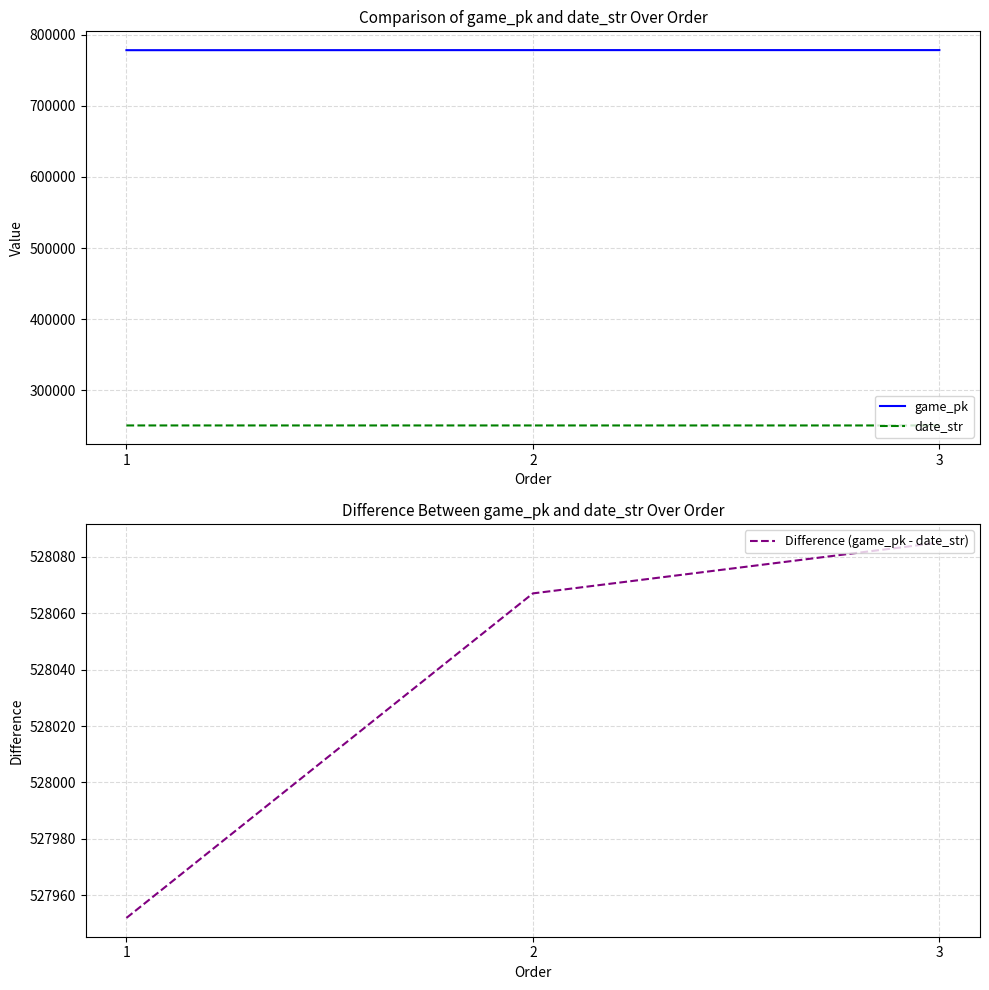

Read the game_pk value at 1, to the nearest 50.

778350